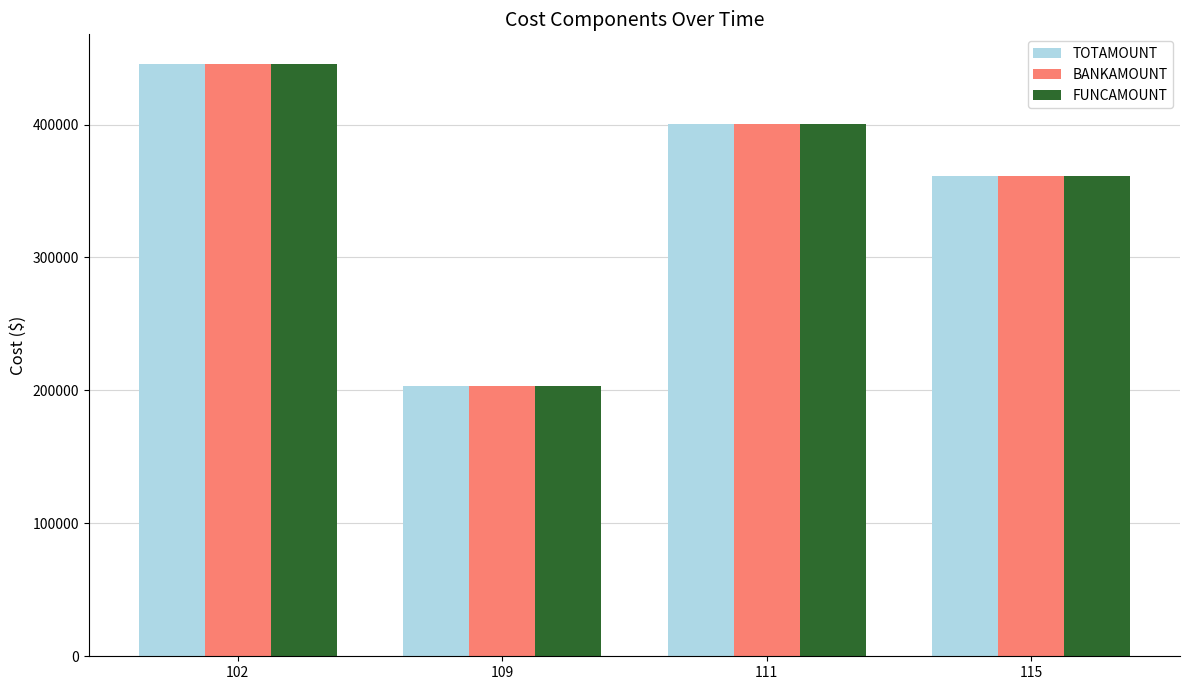

Reading left to right, extract all data points from this chart.

TOTAMOUNT: 102=445579	109=203480	111=400625	115=361515
BANKAMOUNT: 102=445579	109=203480	111=400625	115=361515
FUNCAMOUNT: 102=445579	109=203480	111=400625	115=361515